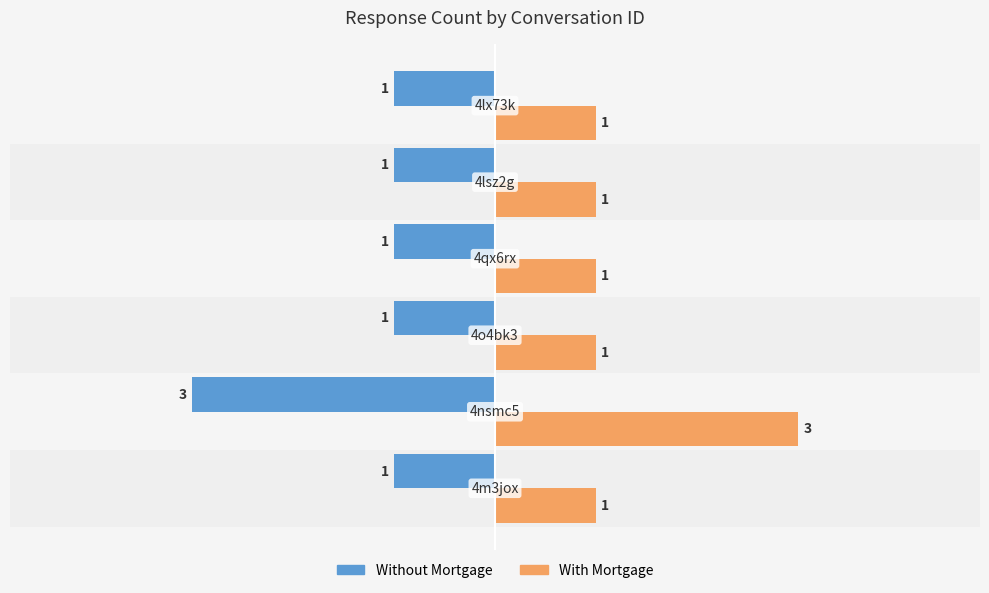

What is the smallest value displayed?

-3